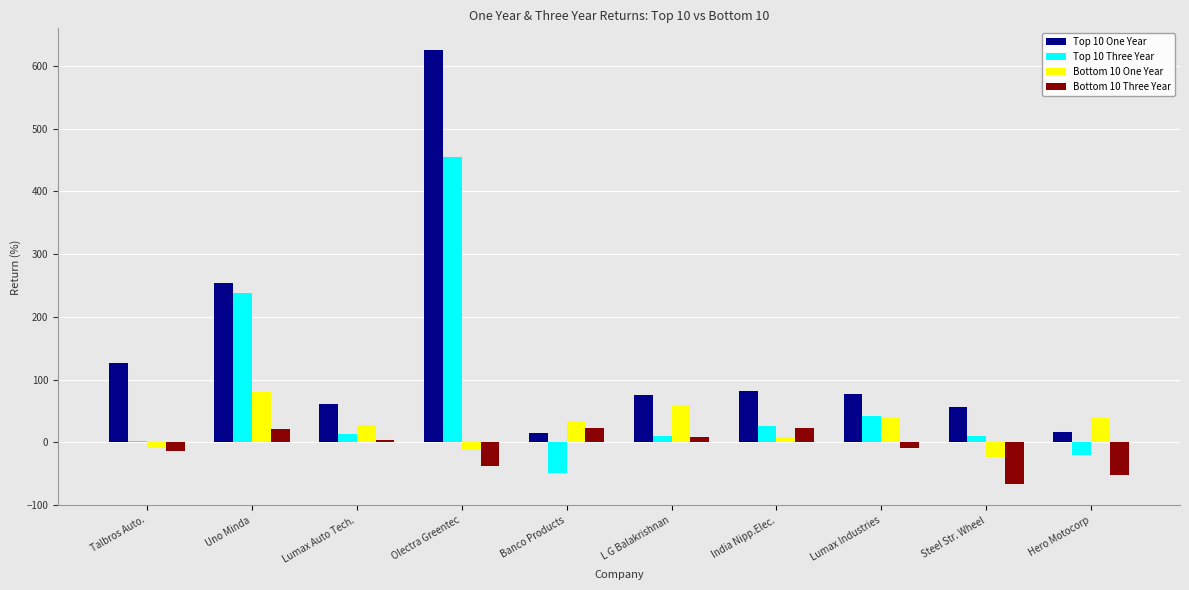

What is the maximum value for Bottom 10 One Year?

80.4